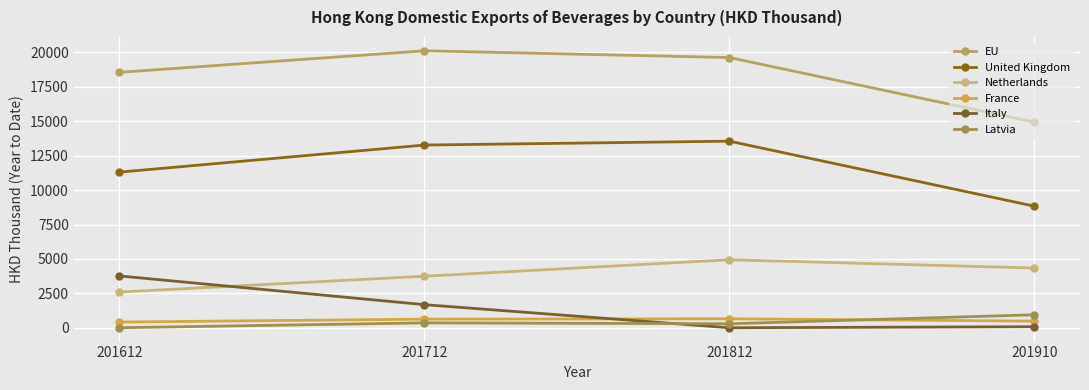

What is the sum of all France values?

2167.0